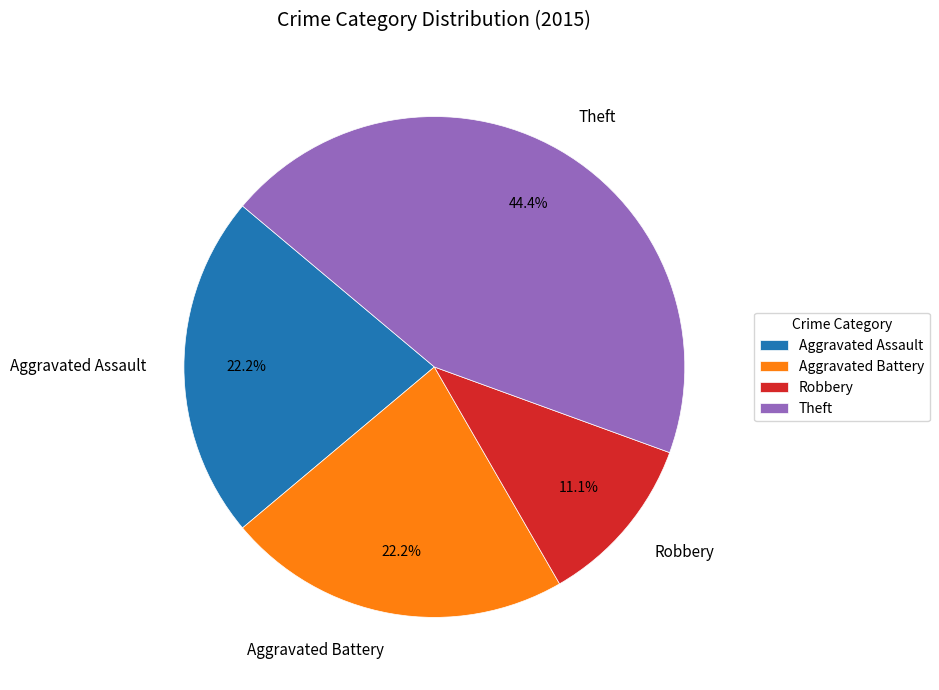

Which category has the smallest portion of the pie?

Robbery